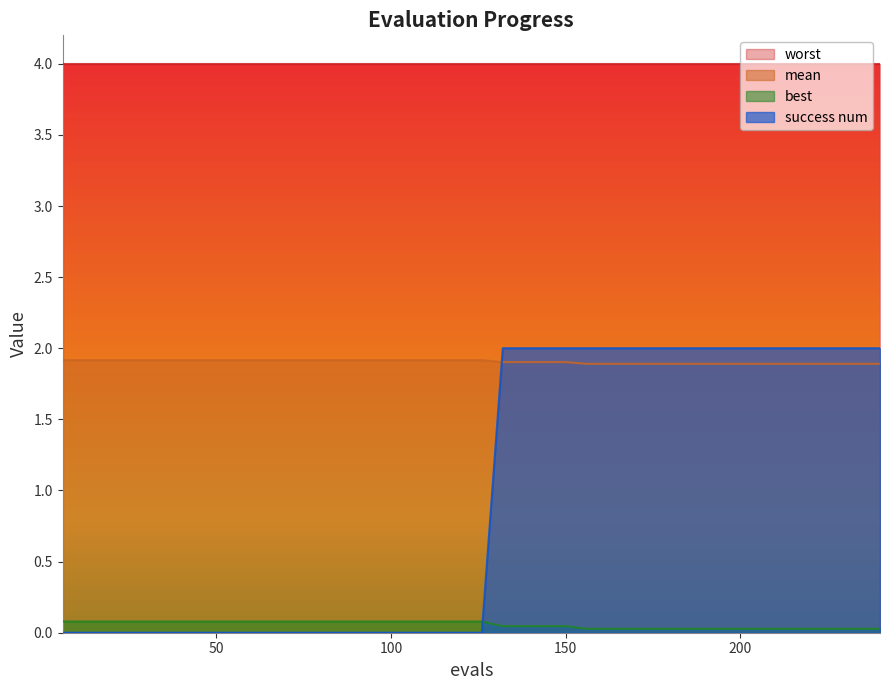

True or false: mean and best intersect in this chart.

False